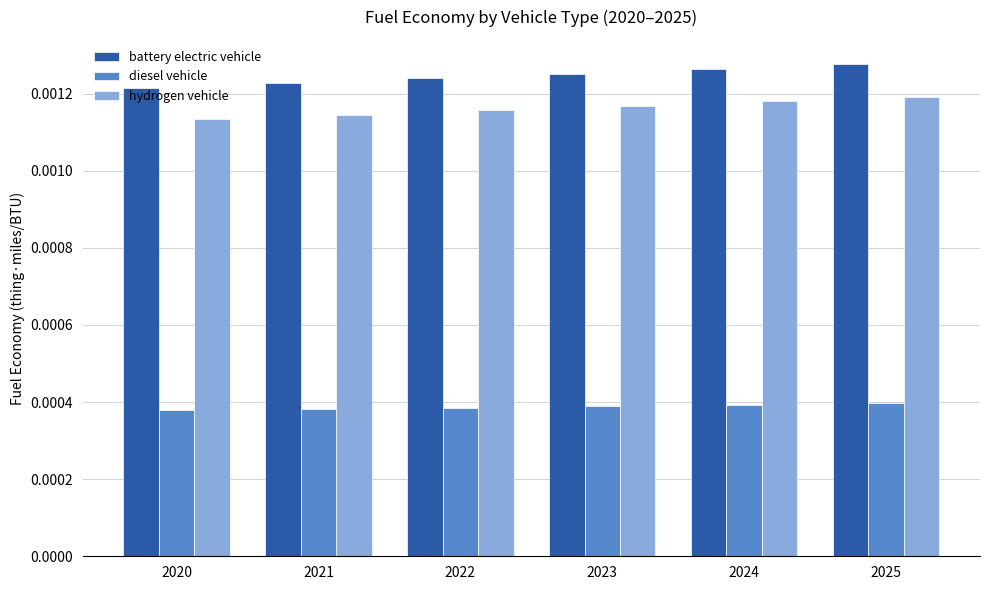

Is the value of hydrogen vehicle at 2023 greater than the value of battery electric vehicle at 2025?

No